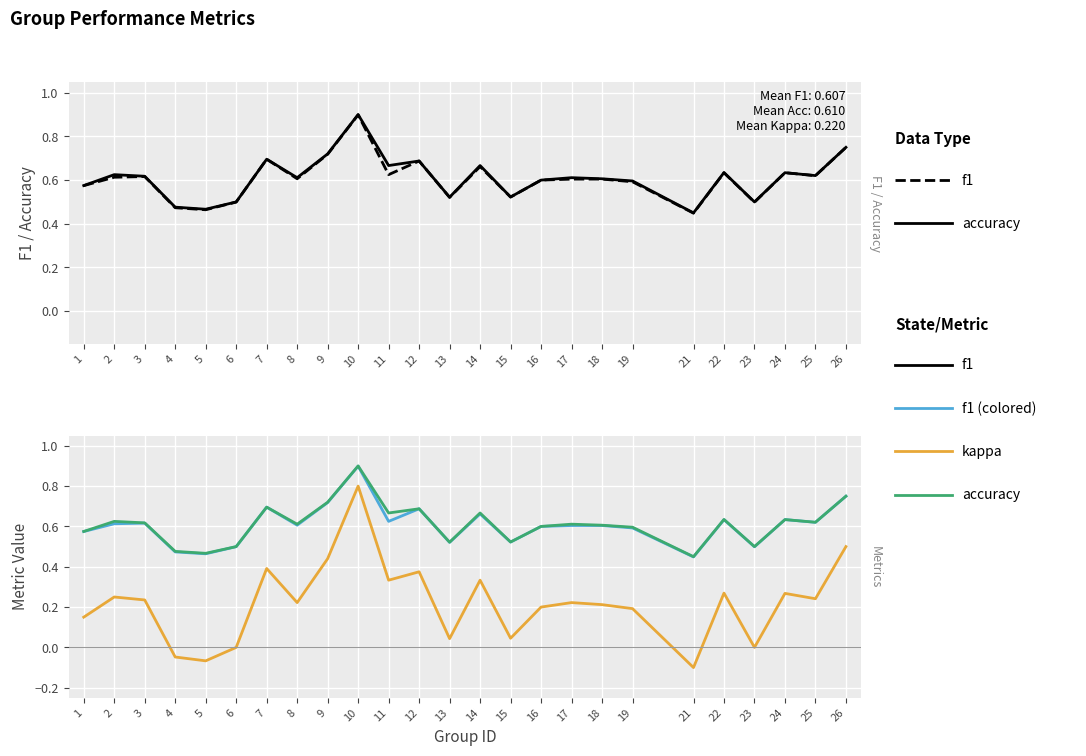

Is it true that f1 equals 0.3 at 1?

False